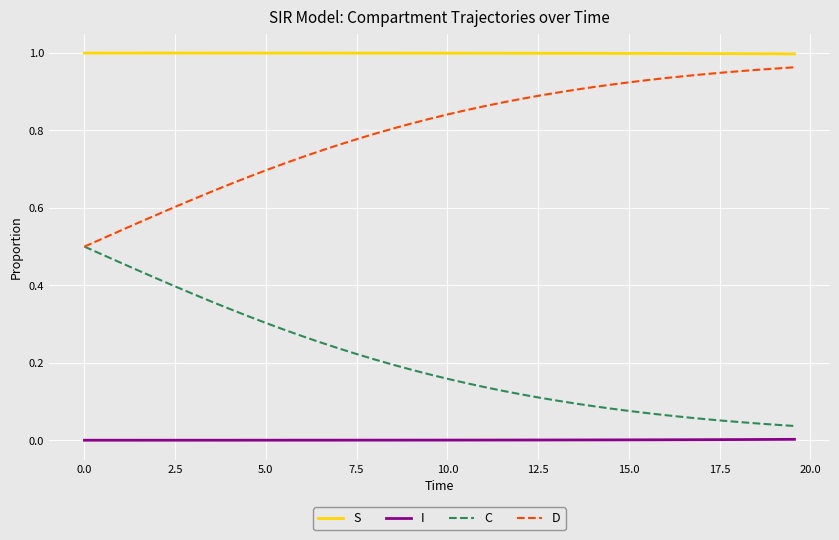

List the series in order of their overall mean, lowest first.

I, C, D, S